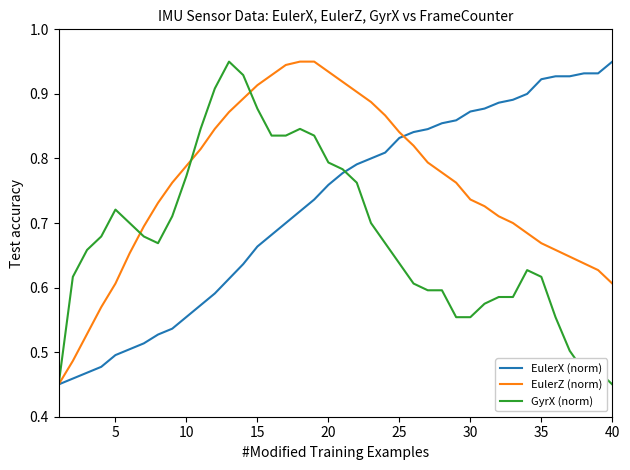

What are all the series names shown in the legend?

EulerX (norm), EulerZ (norm), GyrX (norm)